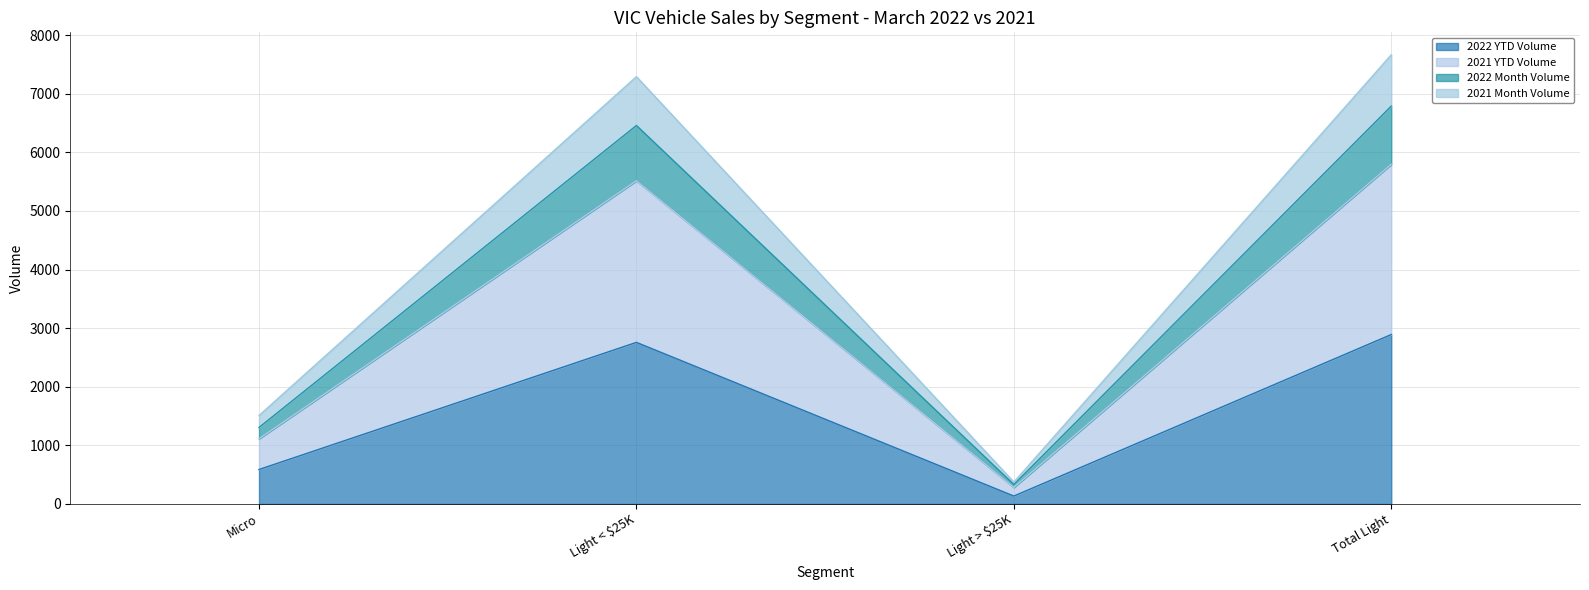

True or false: 2021 Month Volume has more than 1 interior local peaks.

False